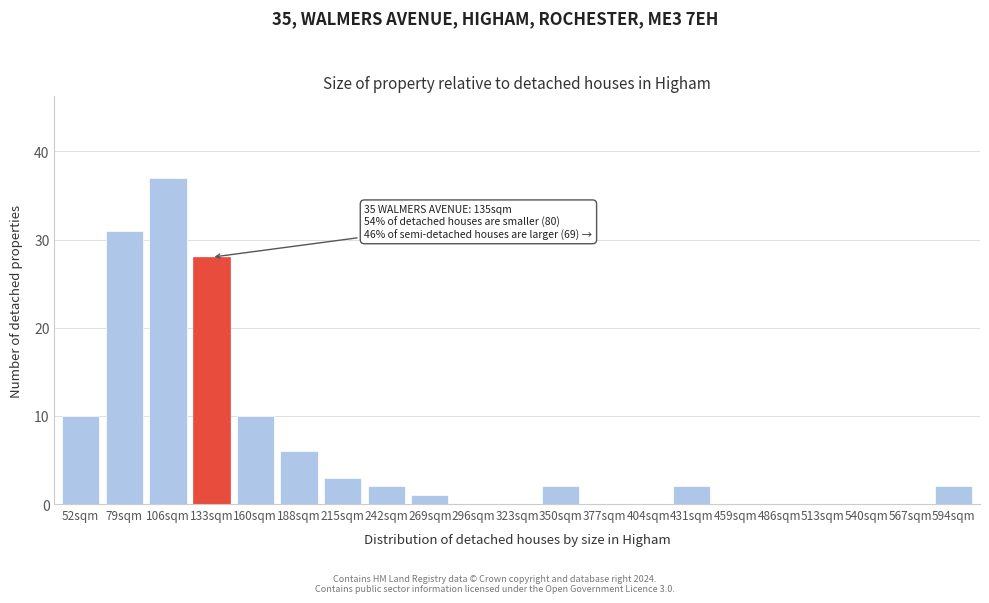

Reading left to right, what are all the values shown in this chart?

52sqm=10	79sqm=31	106sqm=37	133sqm=28	160sqm=10	188sqm=6	215sqm=3	242sqm=2	269sqm=1	296sqm=0	323sqm=0	350sqm=2	377sqm=0	404sqm=0	431sqm=2	459sqm=0	486sqm=0	513sqm=0	540sqm=0	567sqm=0	594sqm=2